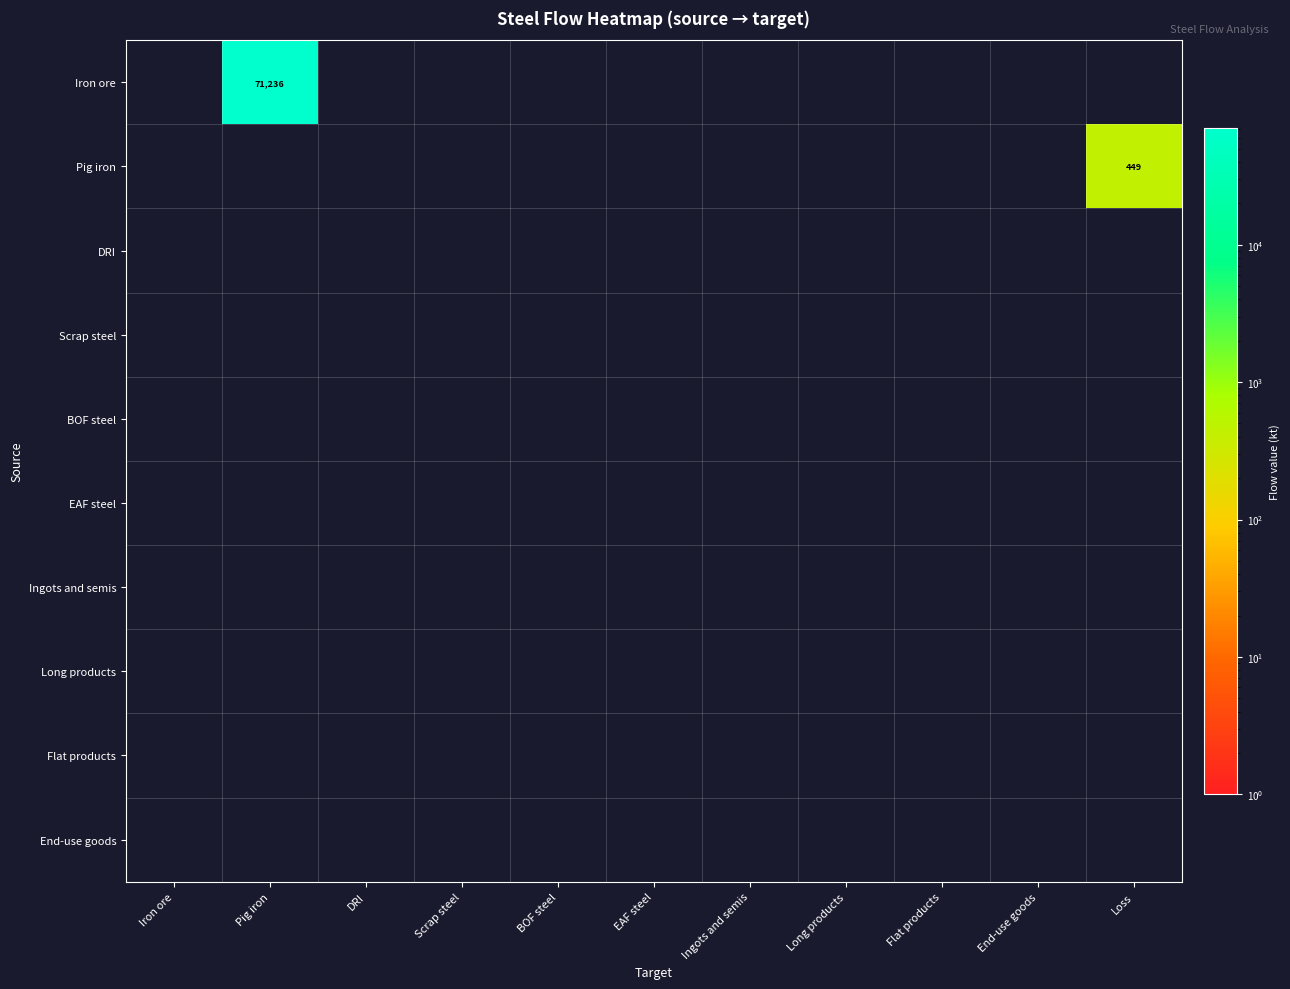

Rank the series by their maximum value, from lowest to highest.

DRI, Scrap steel, BOF steel, EAF steel, Ingots and semis, Long products, Flat products, End-use goods, Pig iron, Iron ore